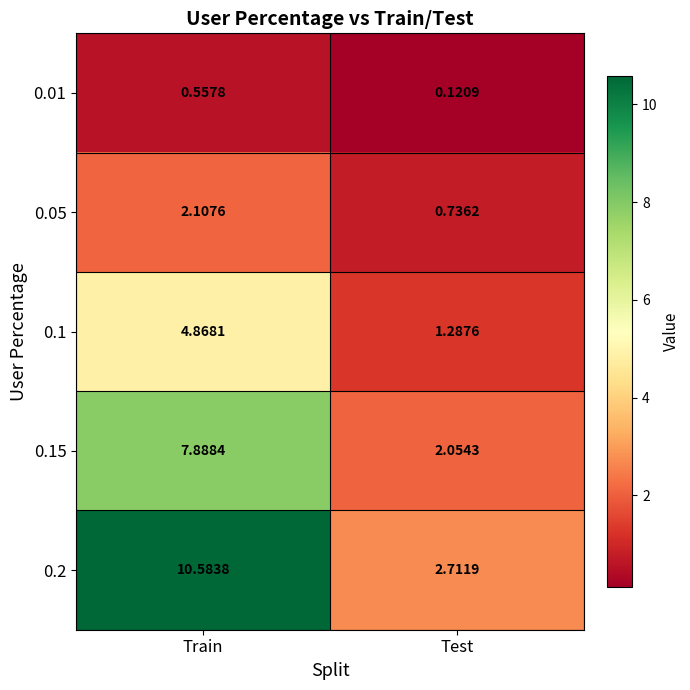

Rank the categories by 0.1 value from lowest to highest.

Test, Train